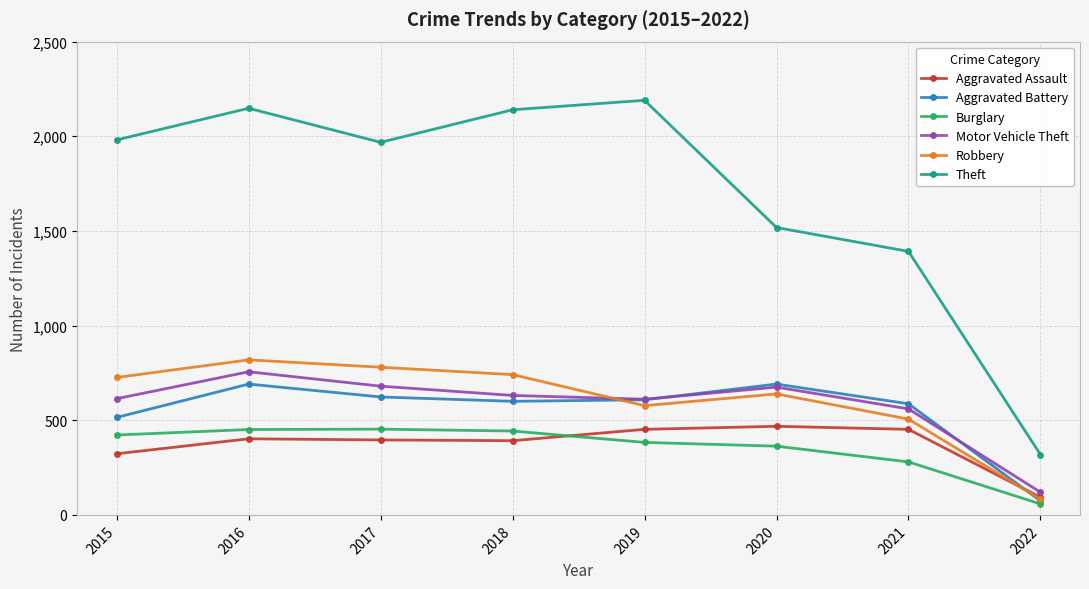

Is the value of Theft at 2017 greater than the value of Robbery at 2022?

Yes